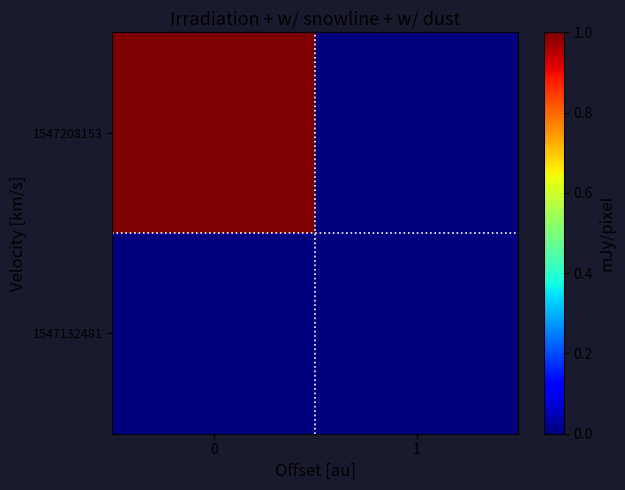

Reading left to right, transcribe all the data shown in this chart.

1547132481: 0=0	1=0
1547208153: 0=1	1=0